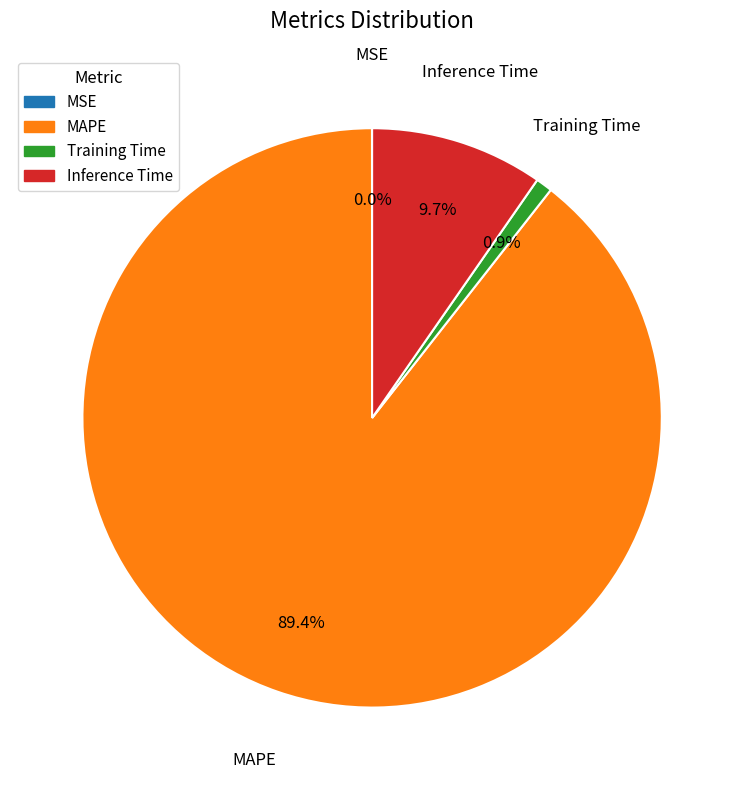

Which category has the biggest portion of the pie?

MAPE